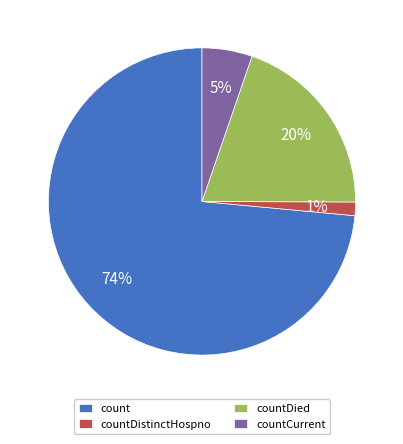

Is it true that countDistinctHospno is 16% of the pie?

False